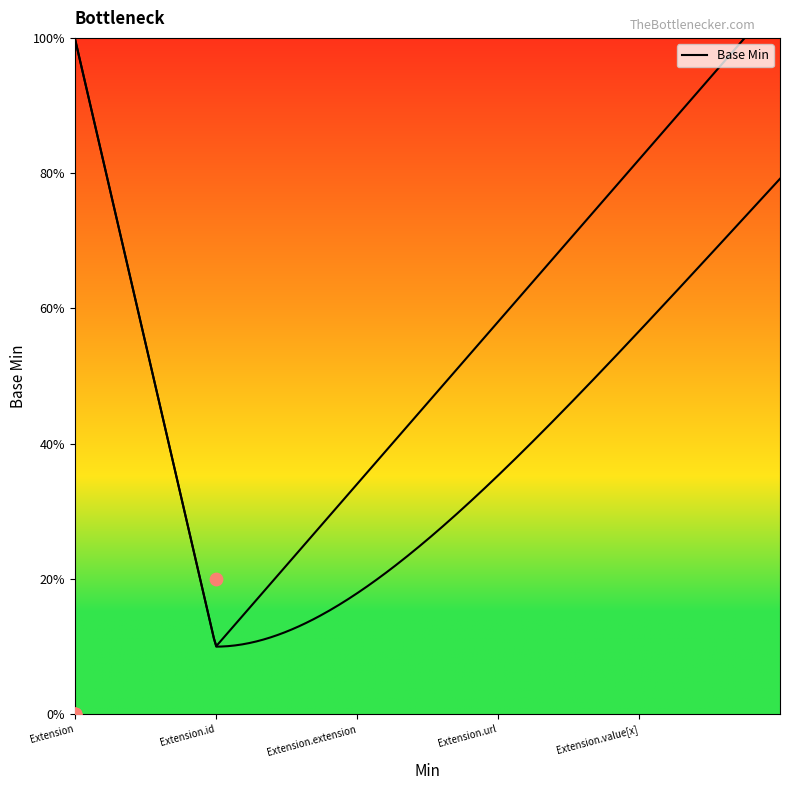

Which has a higher value, Extension or Extension?

Extension